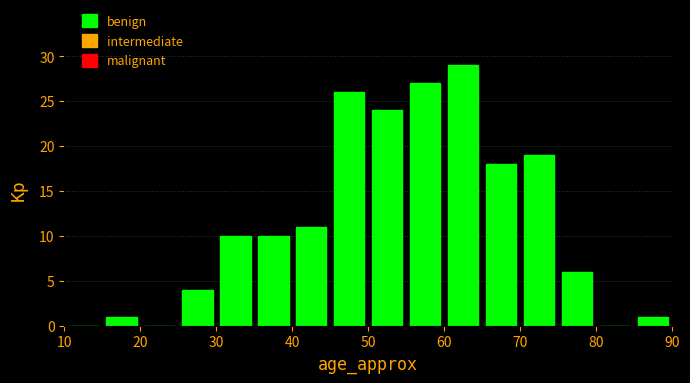

Over which range of the x-axis is the bar tallest?

60 to 65